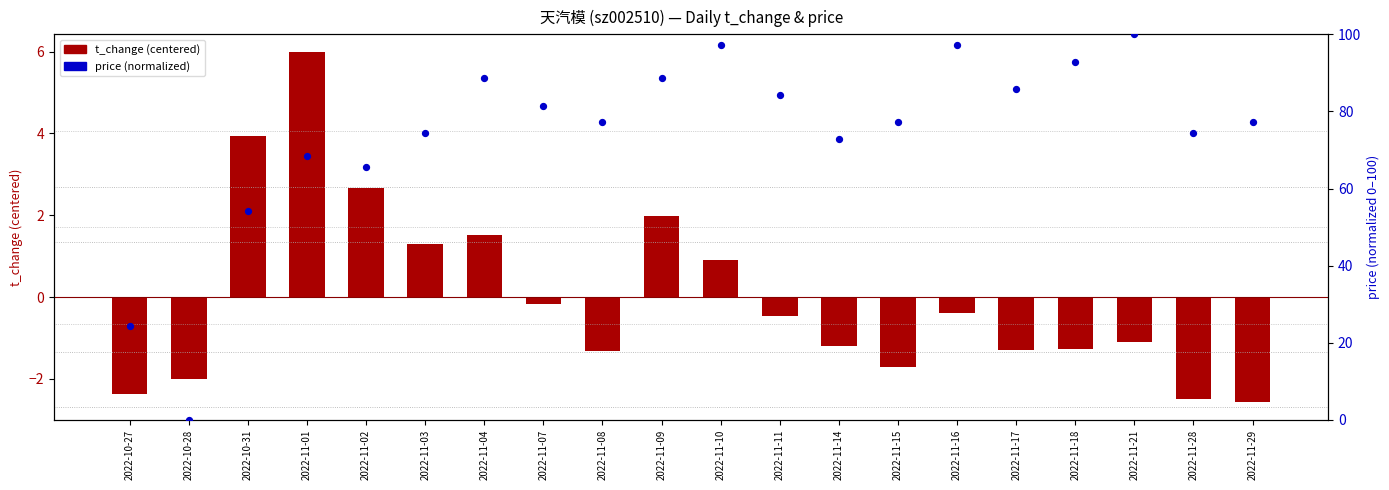

Which series reaches the minimum Y coordinate?

t_change (centered)